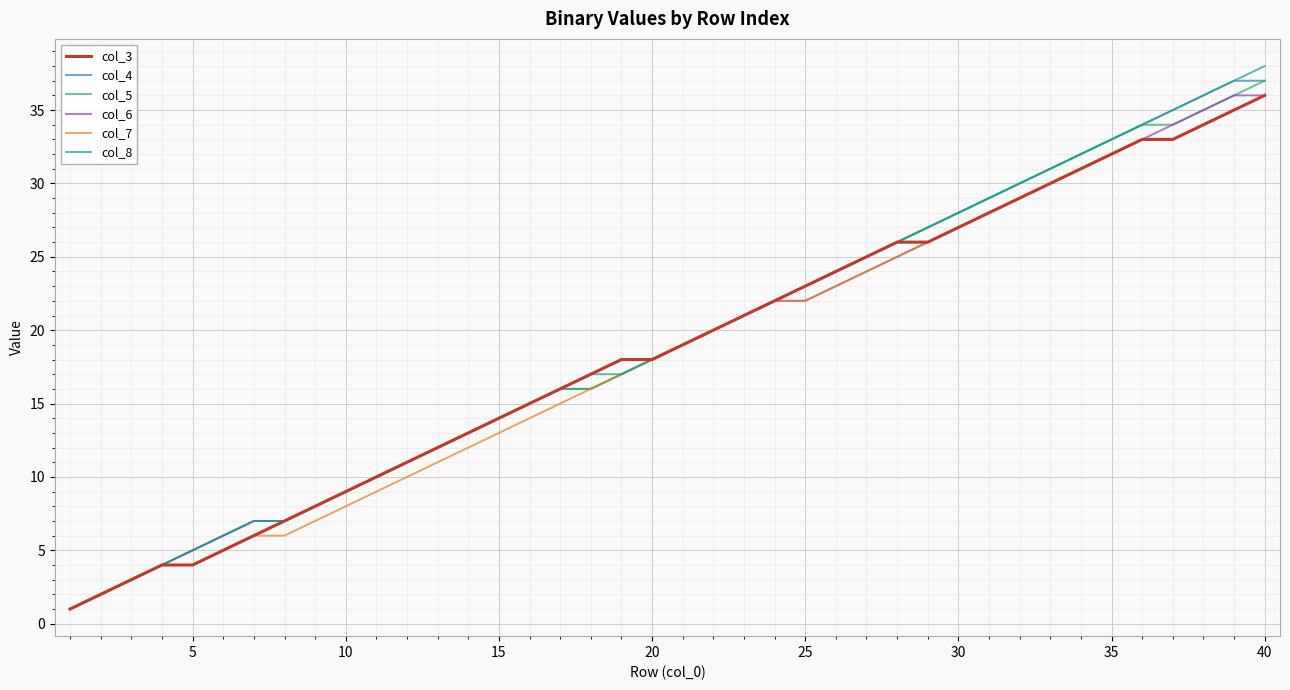

What is the maximum value shown in the chart?

38